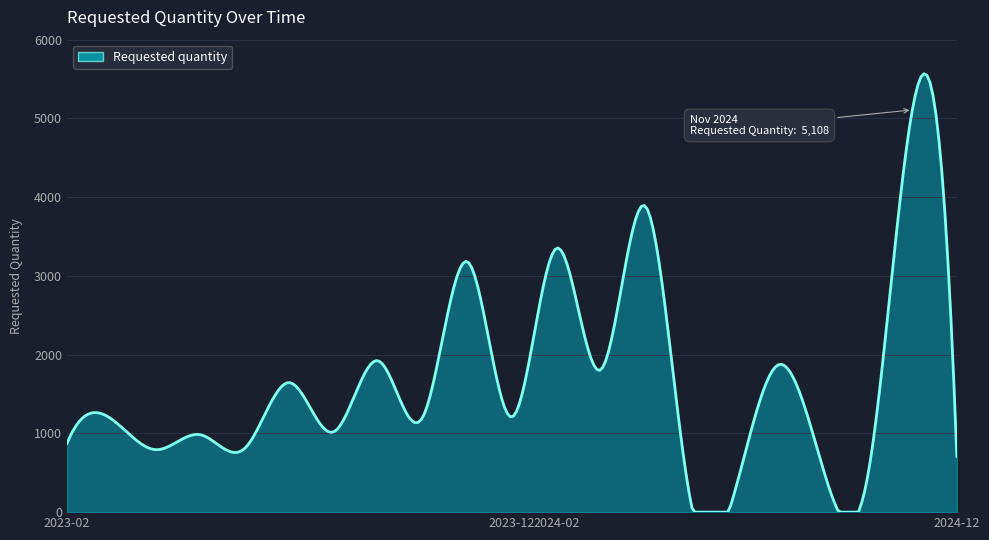

True or false: there are more than 0 points higher than both neighbors.

True